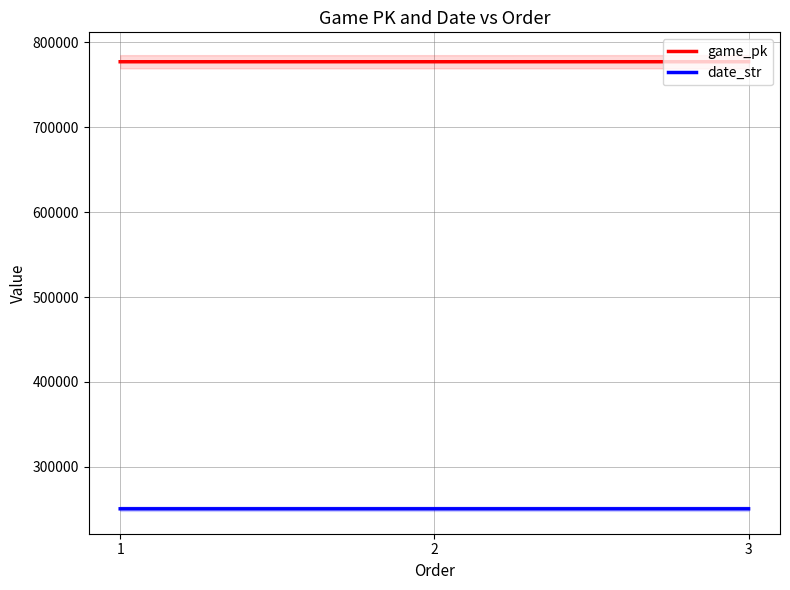

At how many categories does at least one series exceed 373154?

3